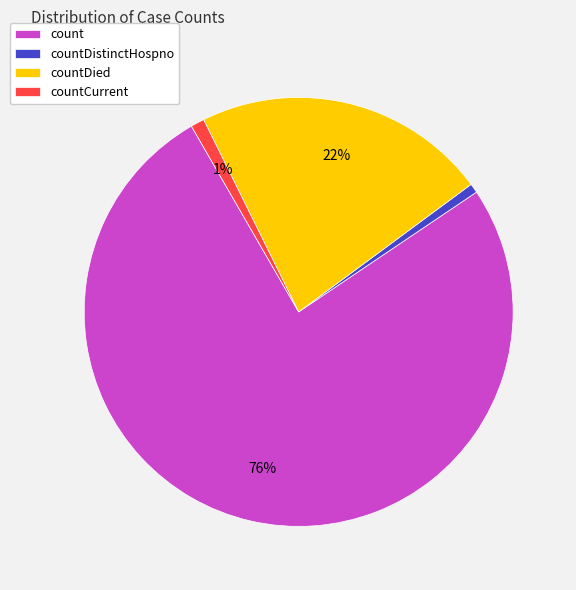

To the nearest percent, what is the difference between the countDistinctHospno and countDied slice percentages?

21%